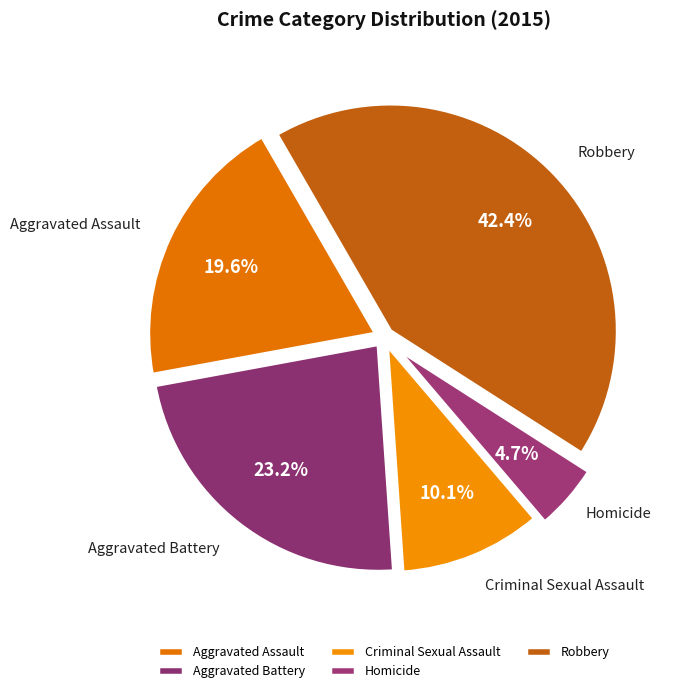

Is there any slice that represents more than half of the pie?

No